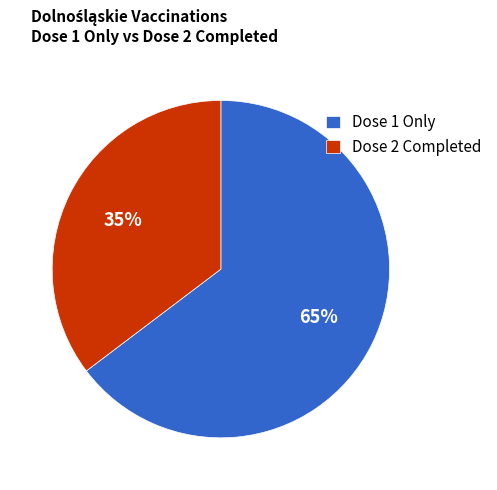

Which has a higher value, Dose 1 Only or Dose 2 Completed?

Dose 1 Only